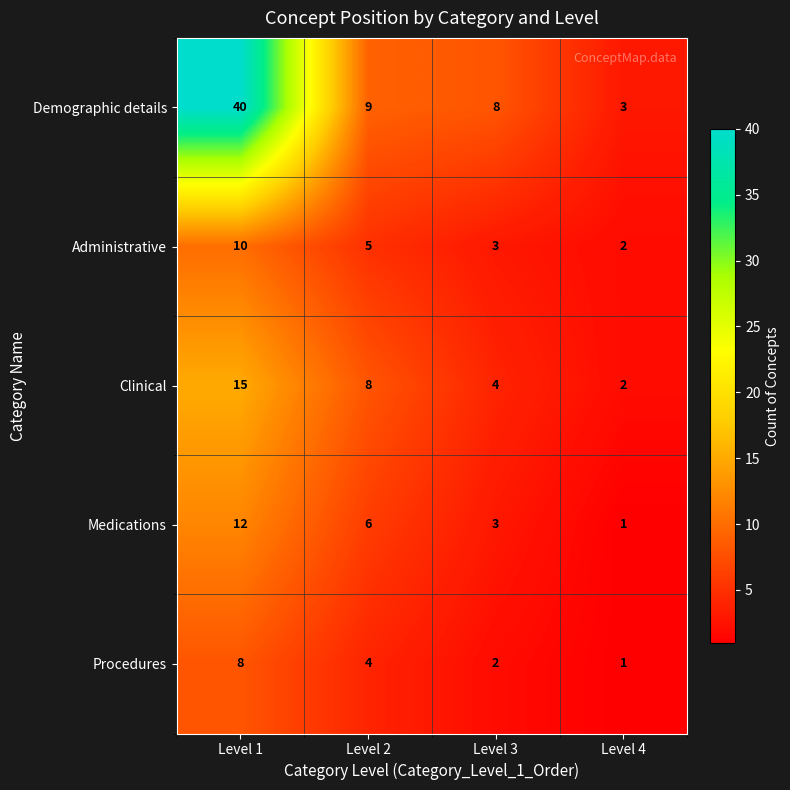

What is the minimum value for Demographic details?

3